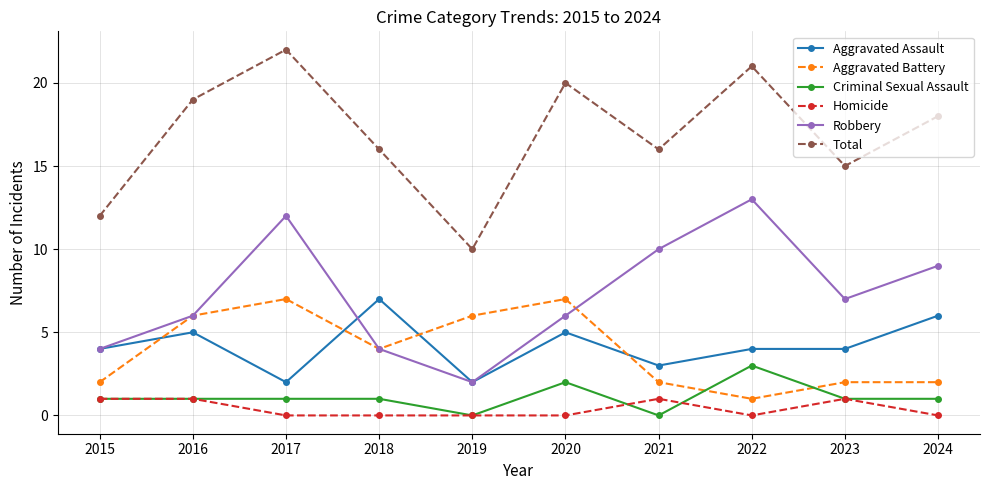

What is the difference between the second highest and second lowest values in the Total series?

9